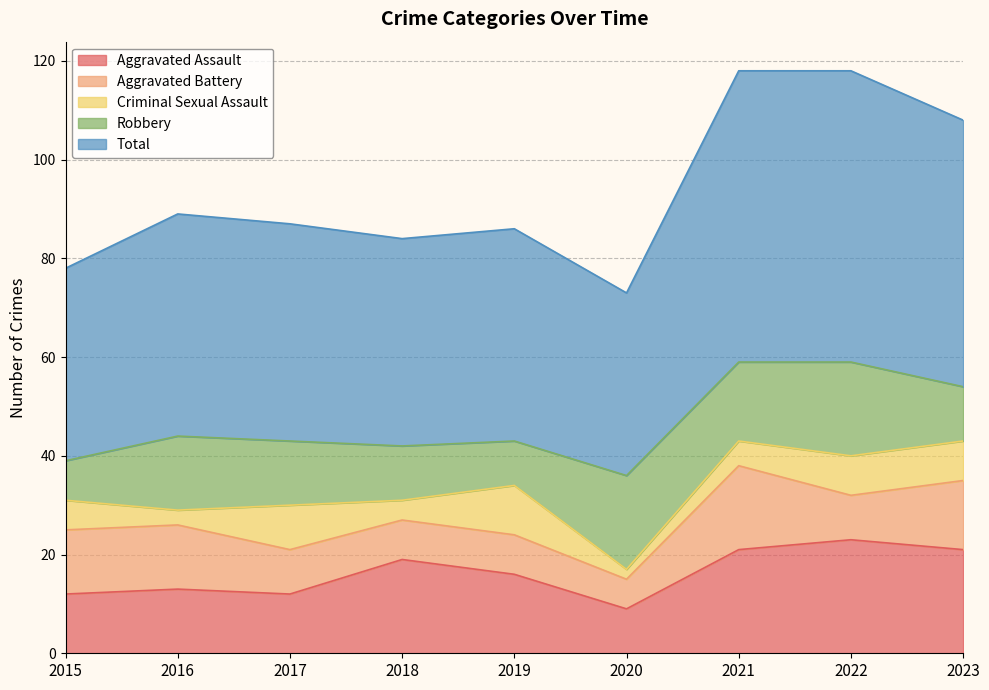

At which label does Total reach its minimum?

2020